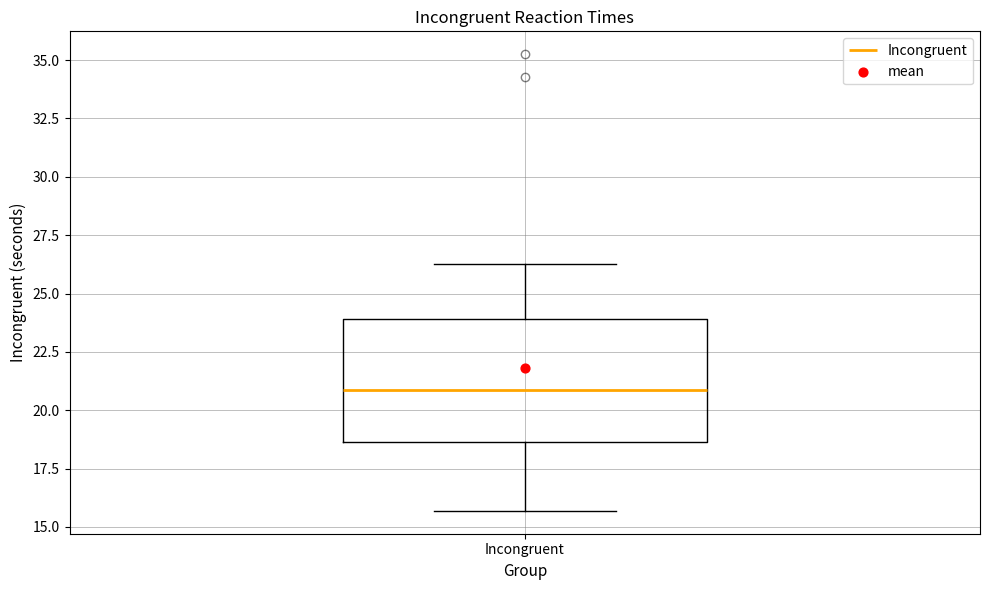

Transcribe this box plot: give where the median line is, the range the box spans, and where the two whiskers end, as read against the y-axis. The values are not printed on the chart, so give them approximately, as read against the axis.

median 21.0, box 18.5 to 24.0, whiskers 15.5 to 26.5